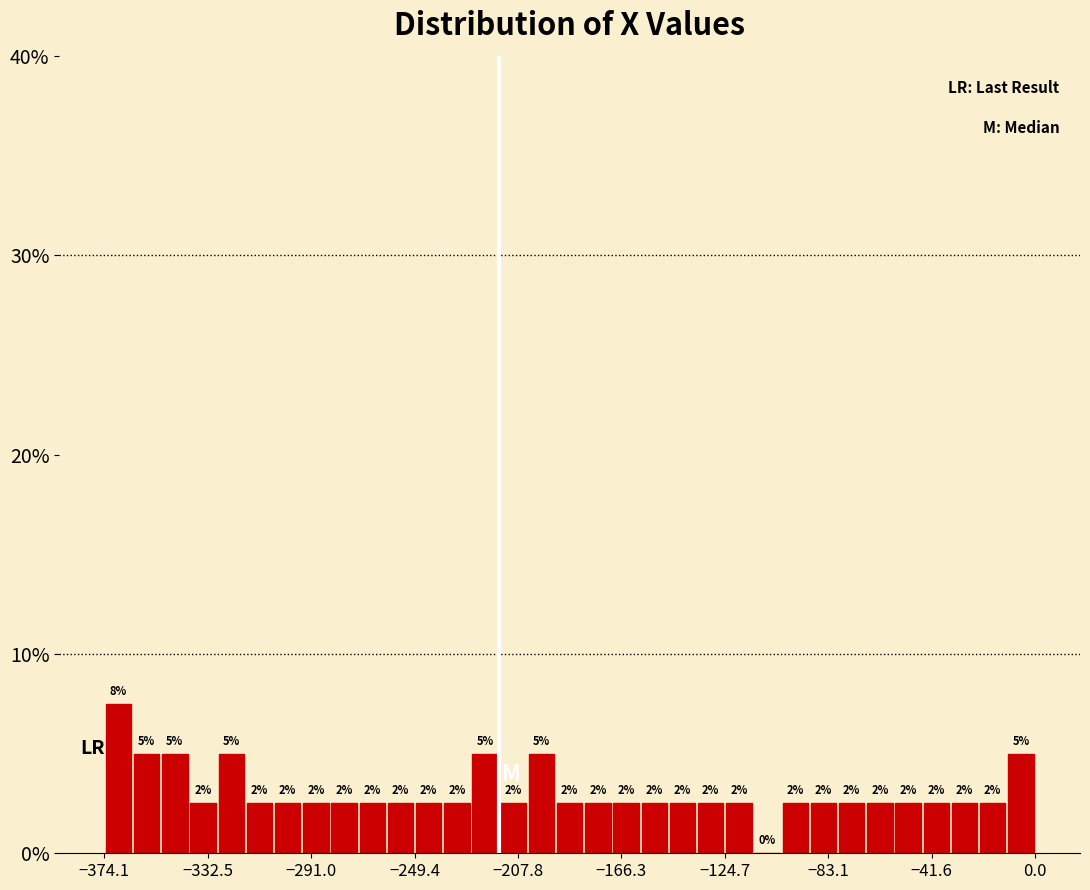

Read against the x-axis, roughly where is the centre of the tallest bar?

-370